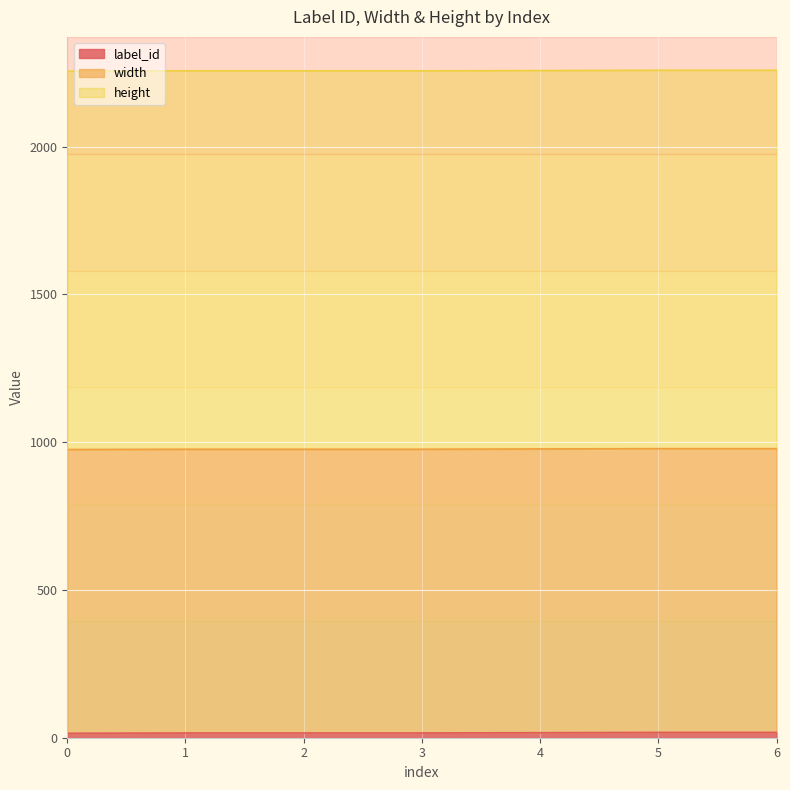

Rank the series by their maximum value, from lowest to highest.

label_id, width, height